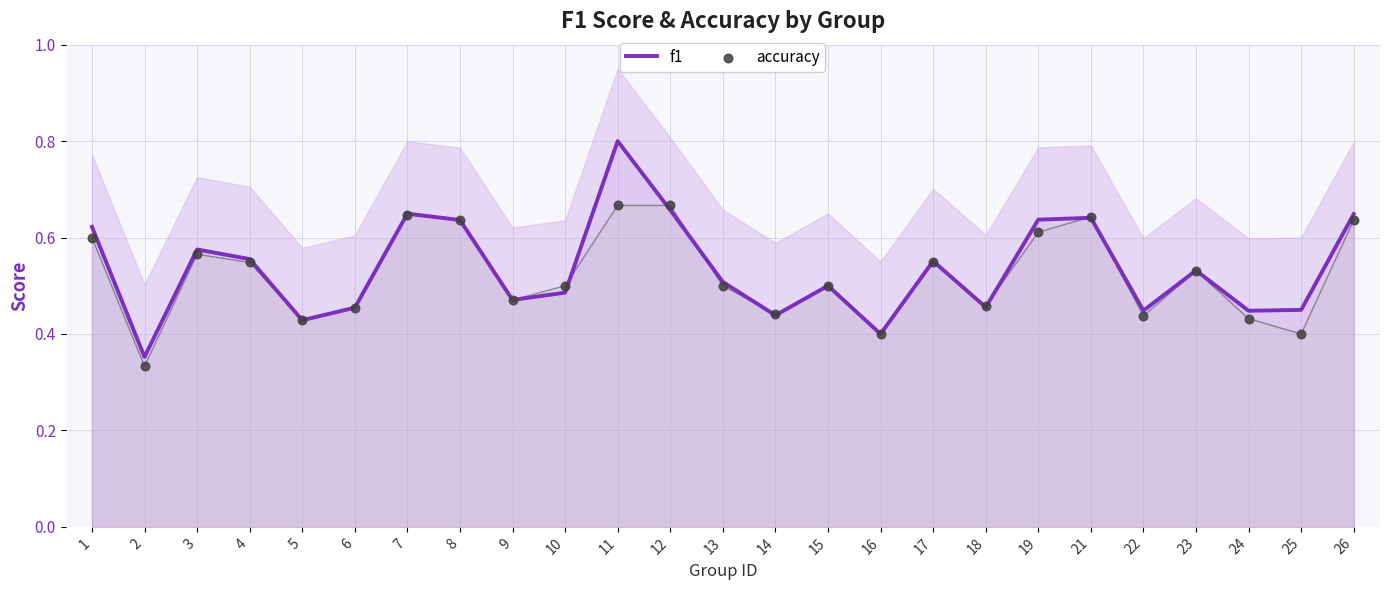

What are all the series names shown in the legend?

f1, accuracy